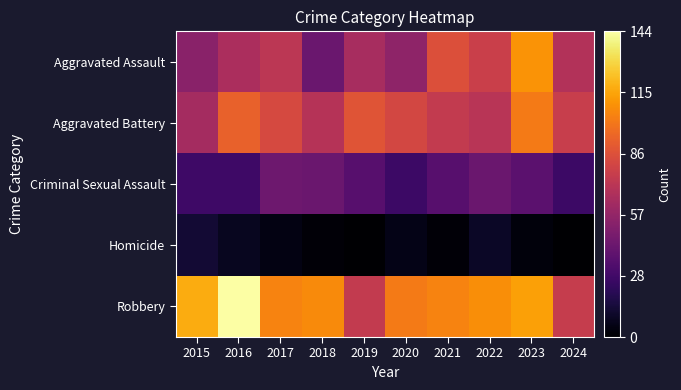

What is the greatest value displayed?

144